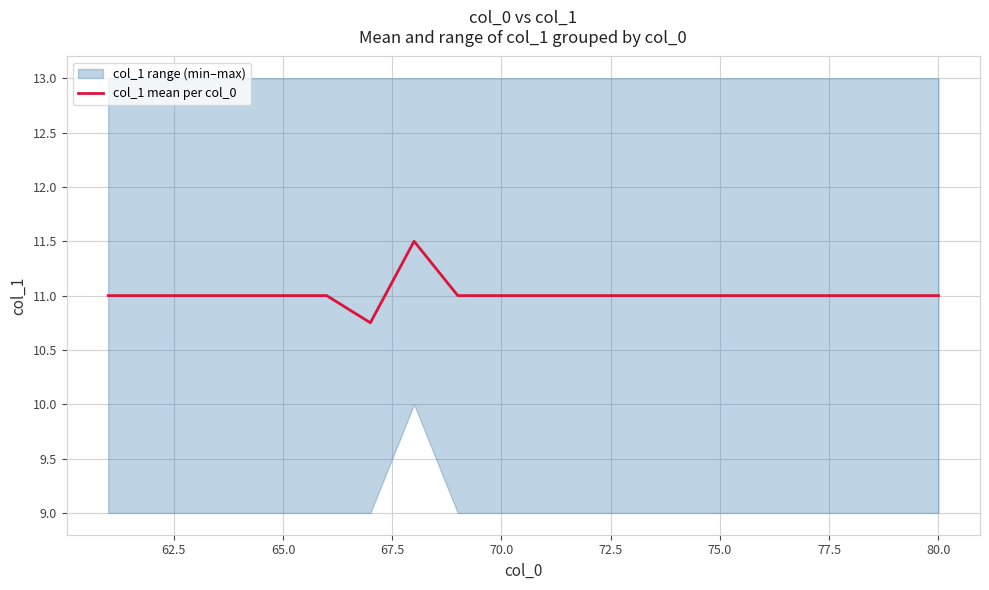

True or false: there are more than 1 points higher than both neighbors.

False